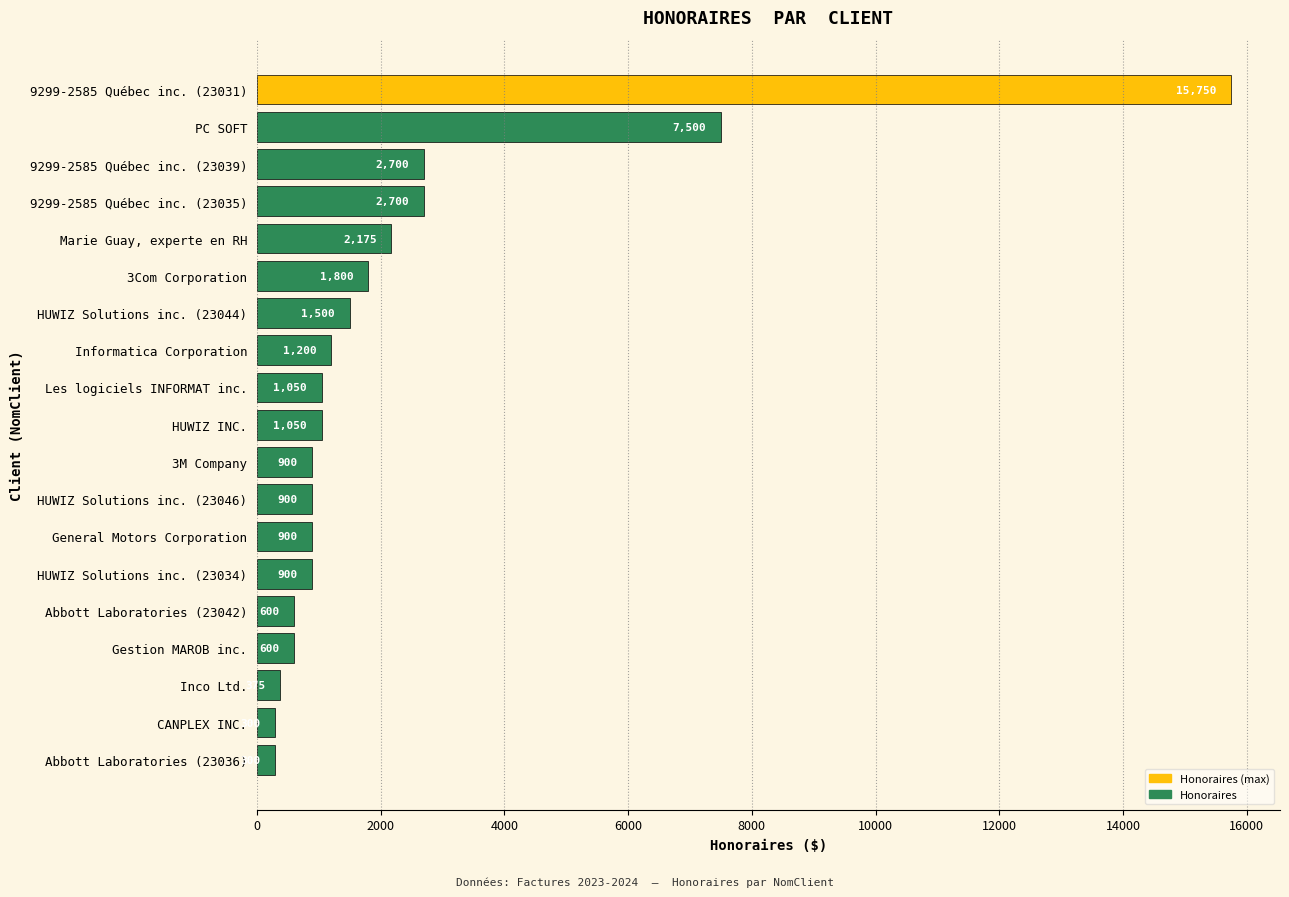

Reading bottom to top, list all the values displayed in this chart.

300	300	375	600	600	900	900	900	900	1050	1050	1200	1500	1800	2175	2700	2700	7500	15750